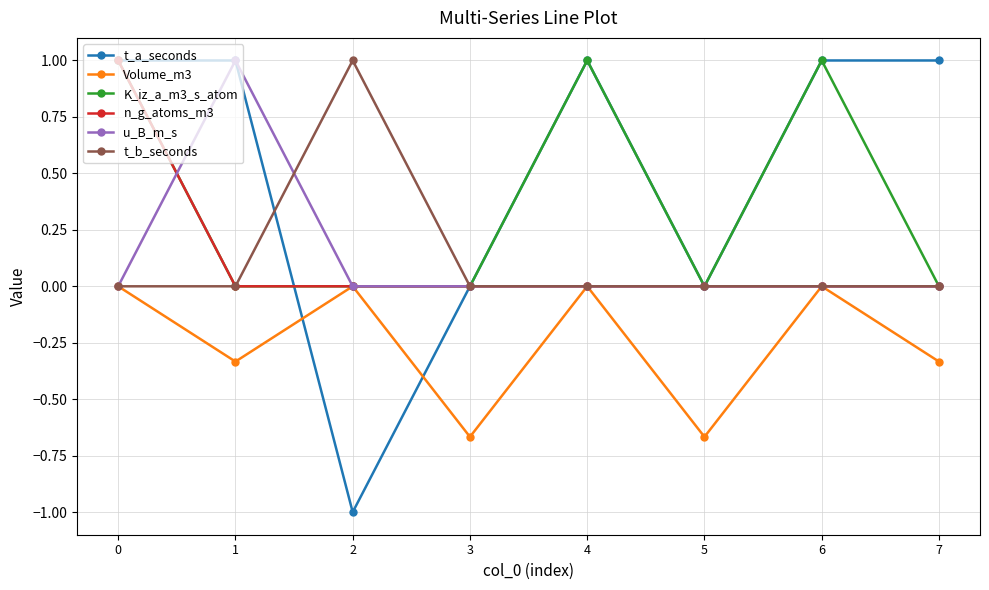

Which series has the largest total across all categories?

t_a_seconds